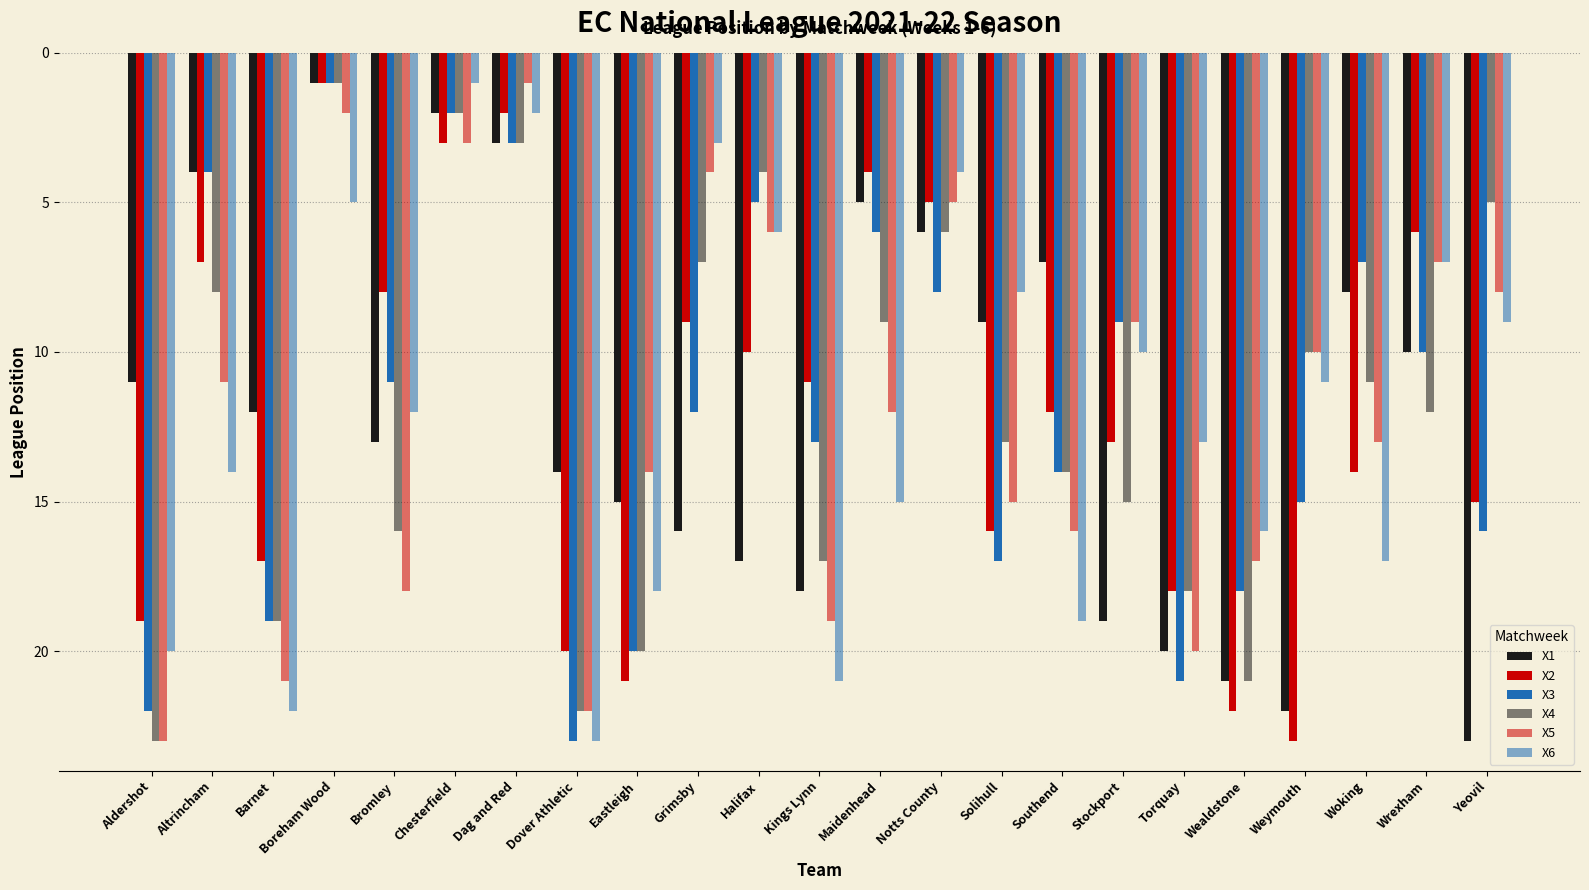

Are the bars horizontal?

No